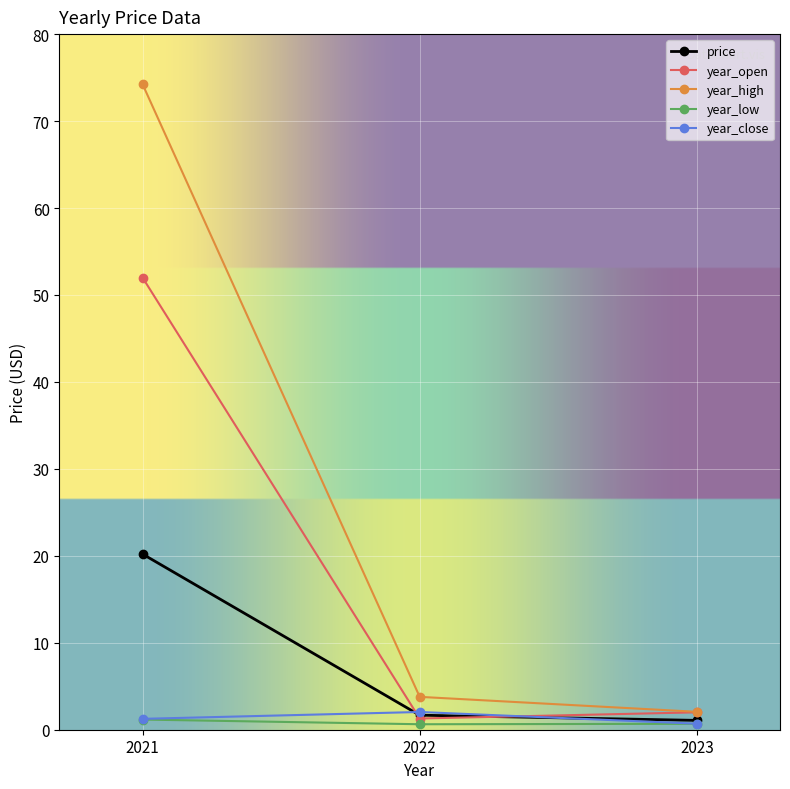

Rank the categories by year_high value from highest to lowest.

2021, 2022, 2023